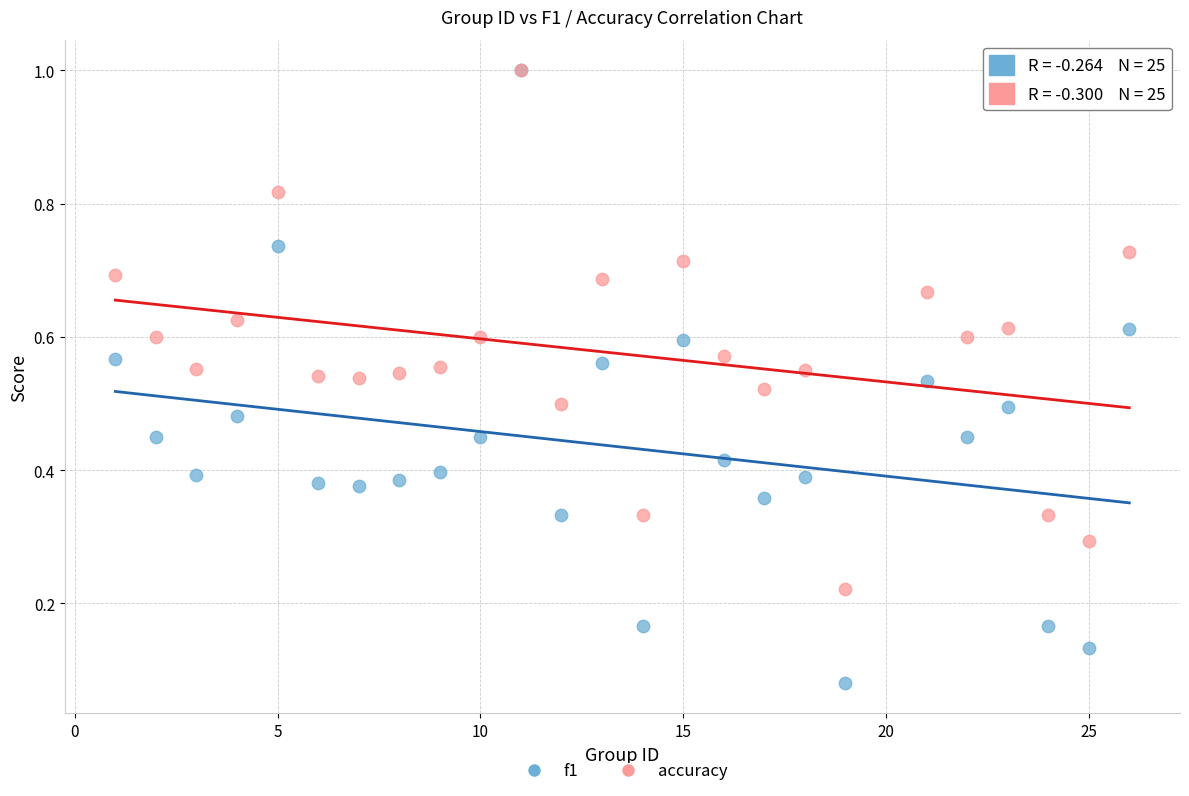

What are all the series names shown in the legend?

f1, accuracy